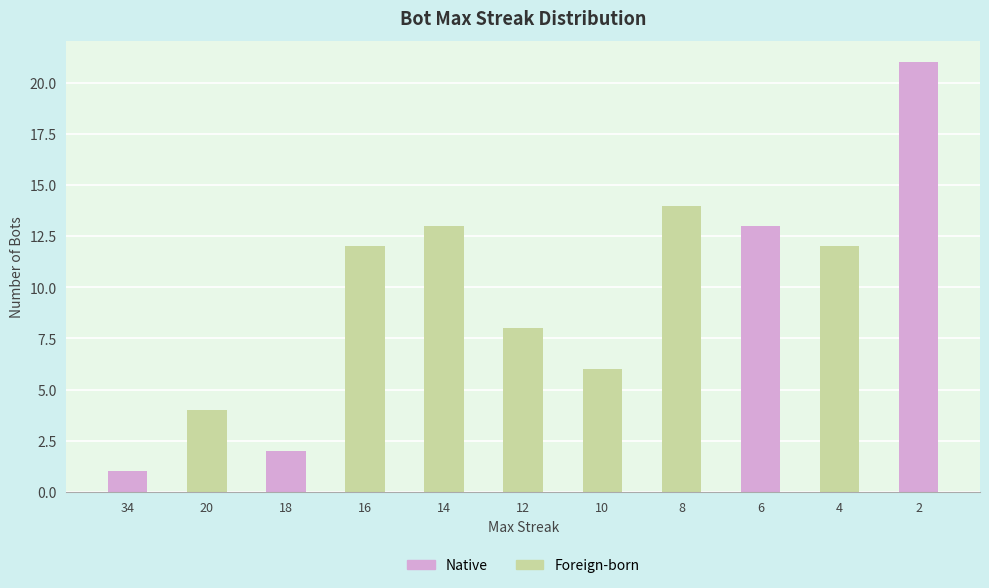

What is the maximum value shown in the chart?

21